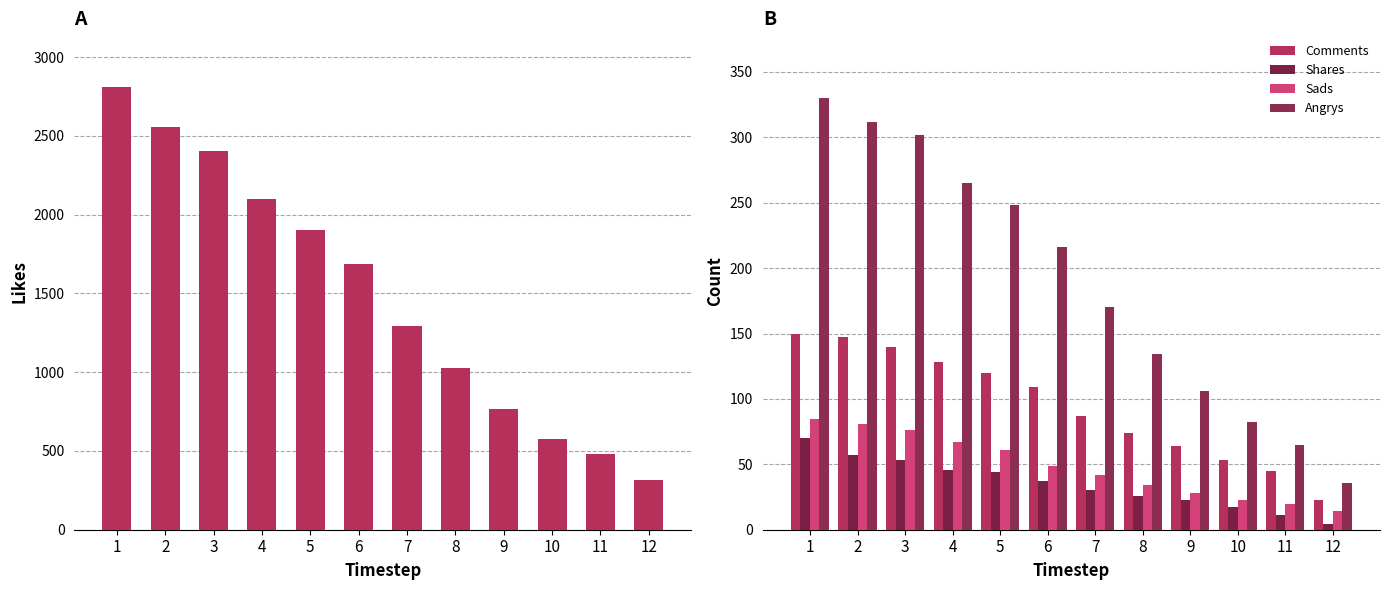

Reading left to right, transcribe all the data shown in this chart.

Likes: 2814	2557	2403	2099	1903	1689	1294	1024	768	574	483	318
Comments: 150	147	140	128	120	109	87	74	64	53	45	23
Shares: 70	57	53	46	44	37	30	26	23	17	11	4
Sads: 85	81	76	67	61	49	42	34	28	23	20	14
Angrys: 330	312	302	265	248	216	170	134	106	82	65	36